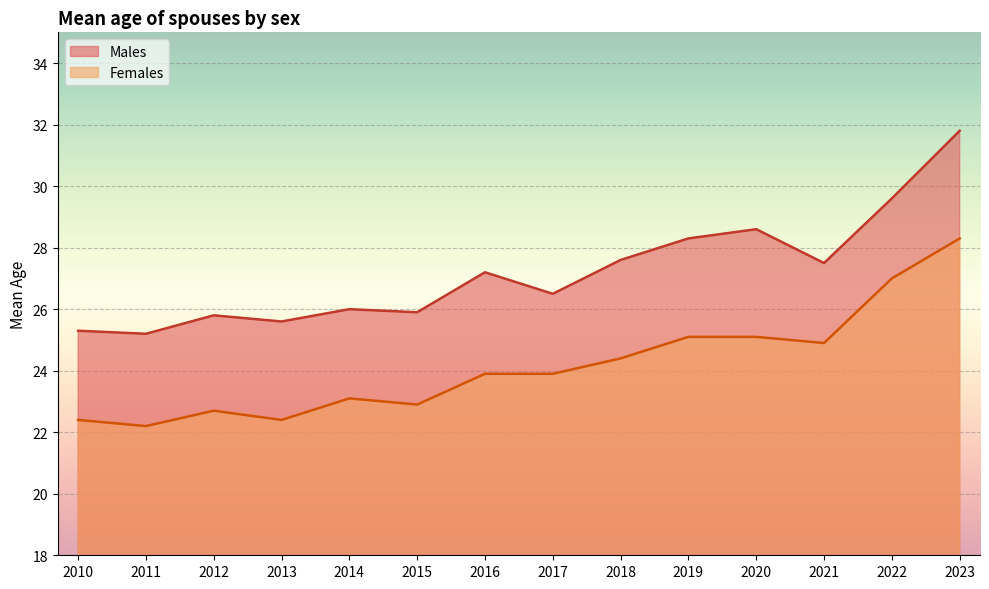

What is the greatest value displayed?

31.8